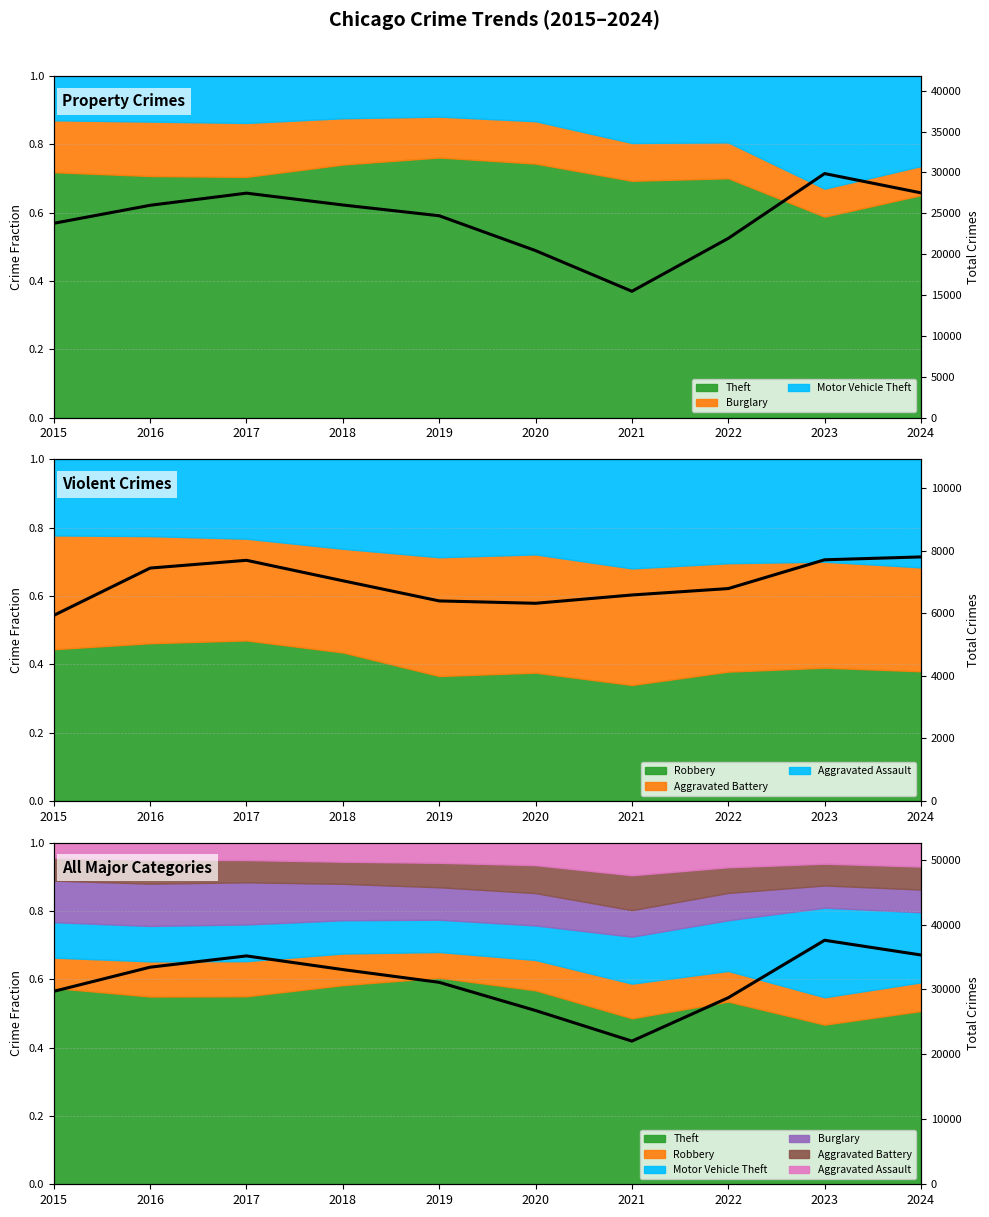

What is the difference between the maximum and minimum values?

15528